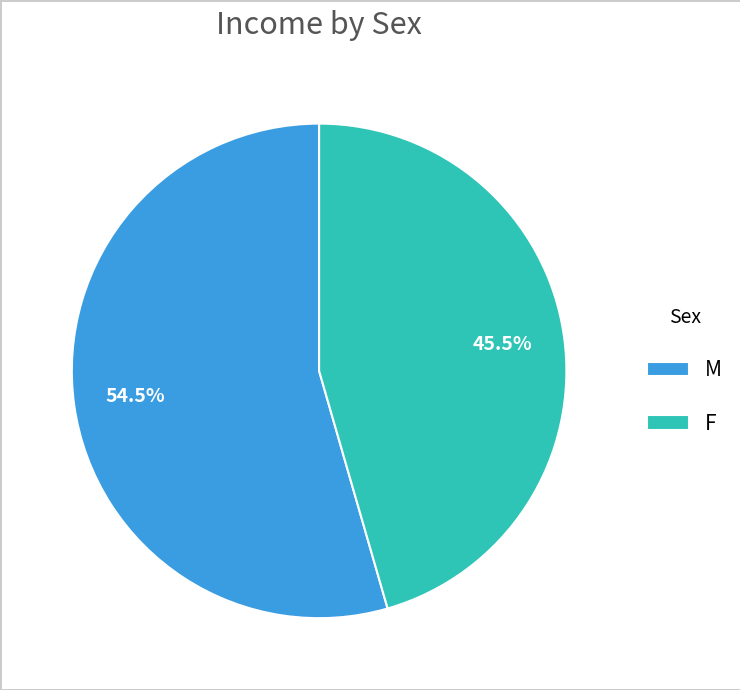

Do M and F together represent more than half of the pie?

Yes